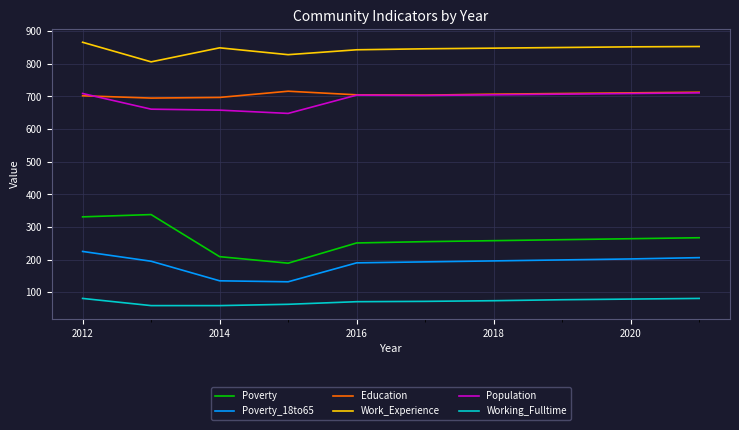

Which series has the widest spread of values?

Poverty